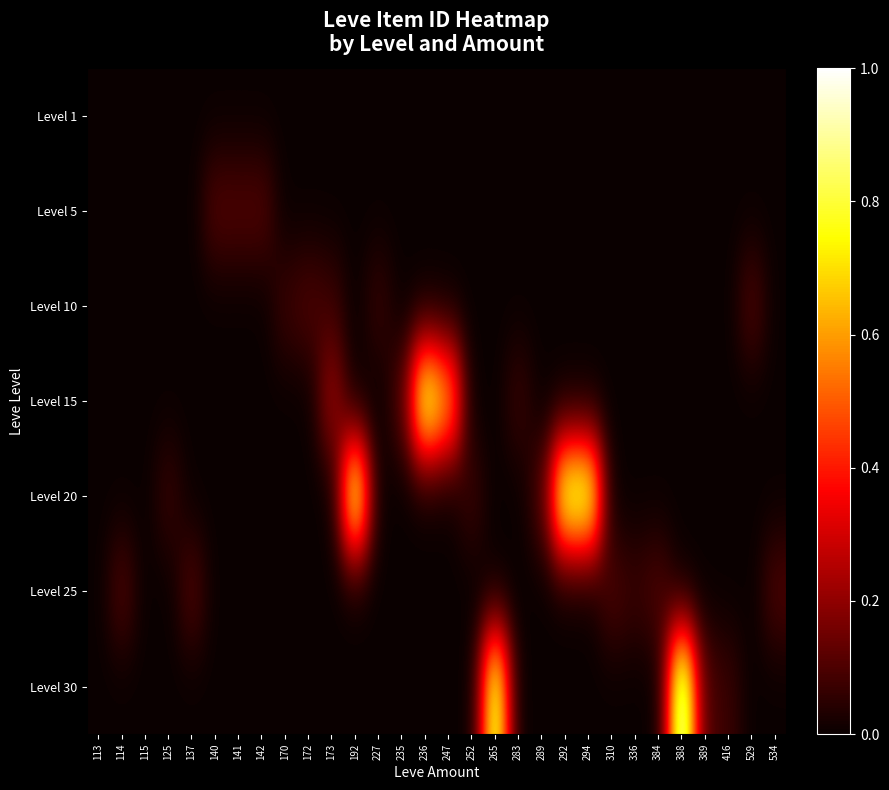

What is the total value across all series at 289?

0.1